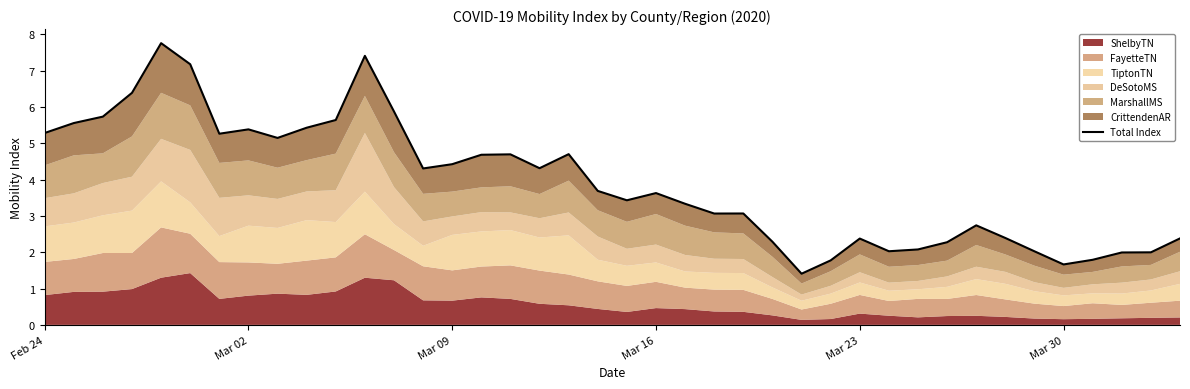

What is the minimum value shown in the chart?

1.4